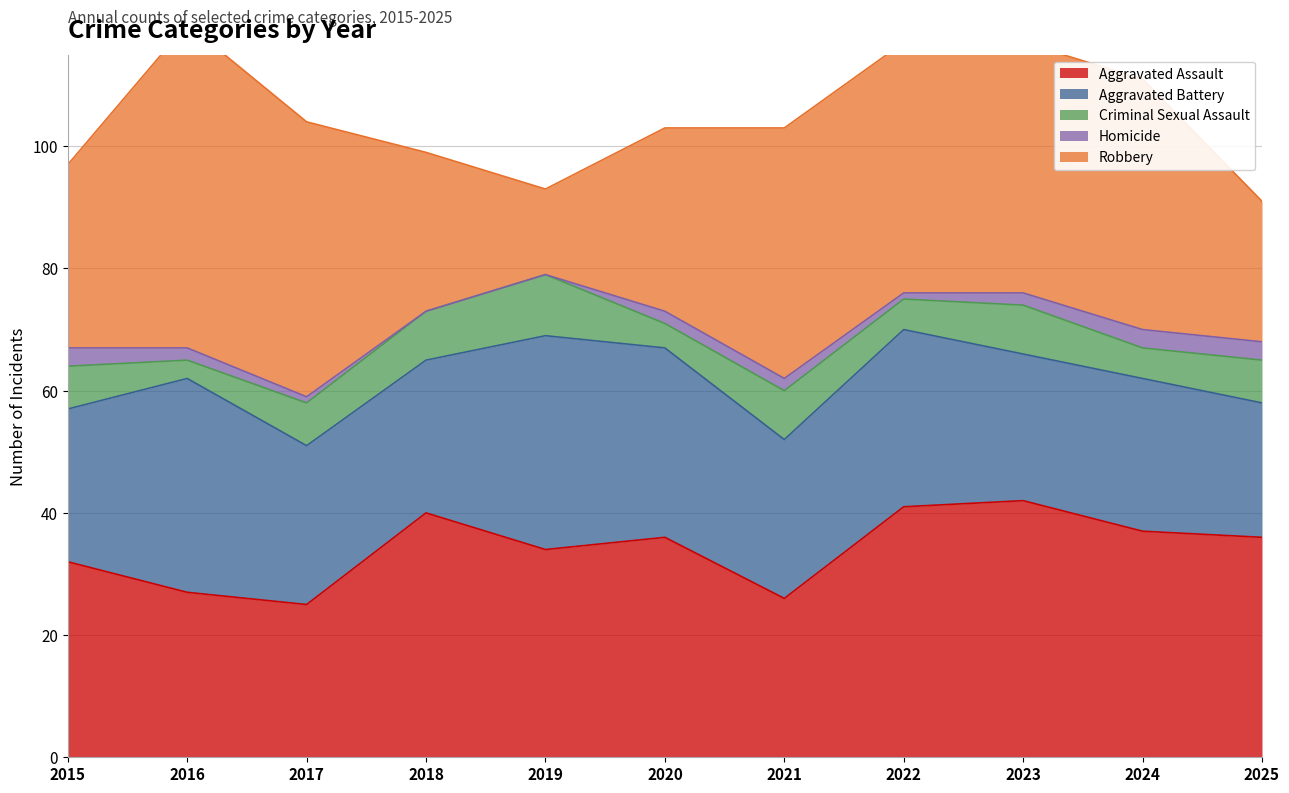

Which category has the highest value across all series?

2016